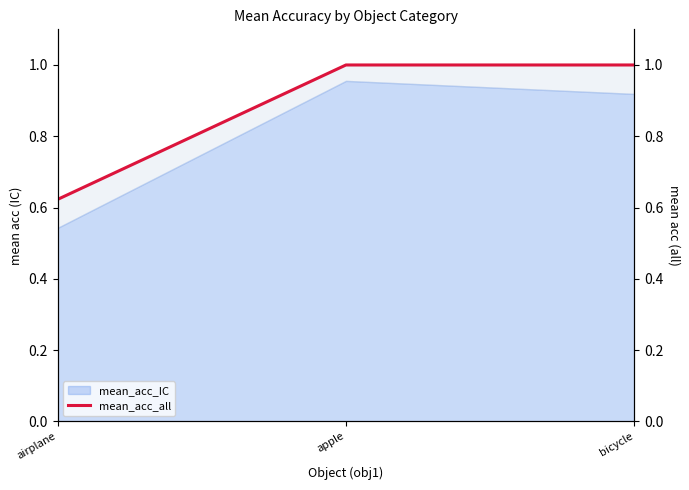

At which category does the chart reach its minimum across all series?

airplane